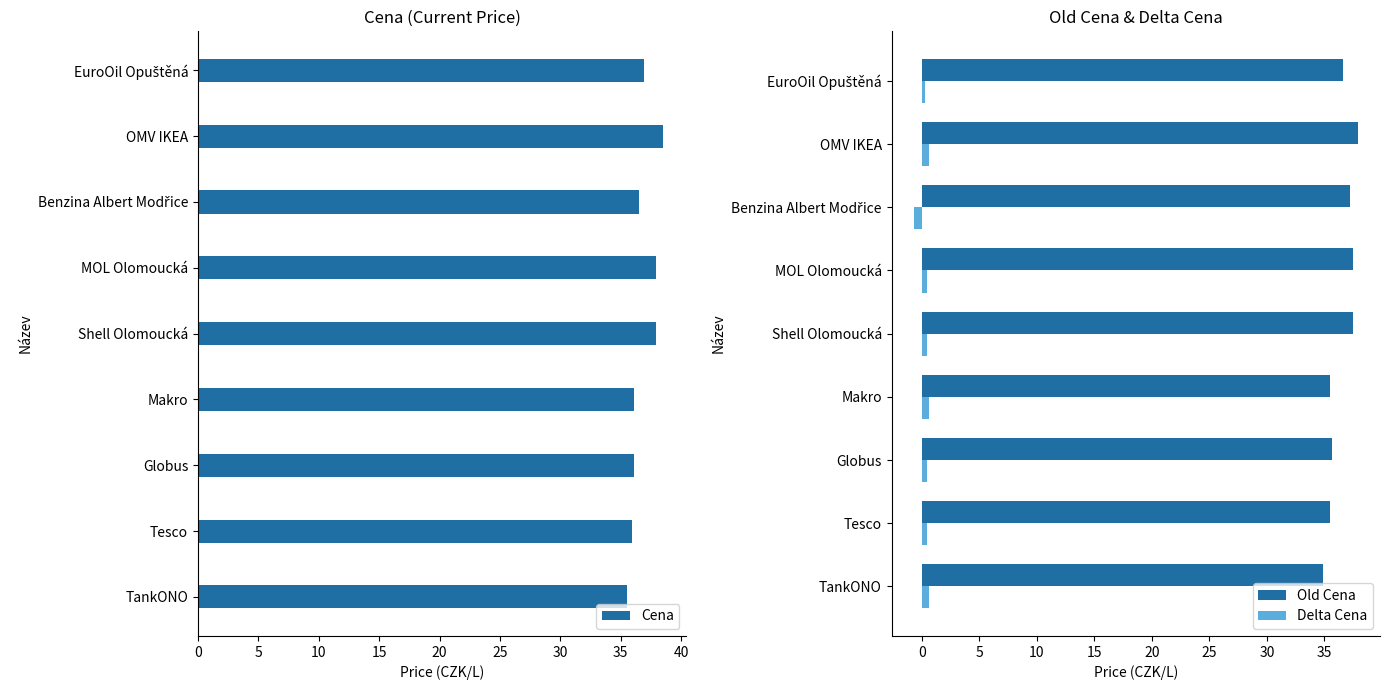

What is the difference between the second highest and second lowest values in the Old Cena series?

2.0